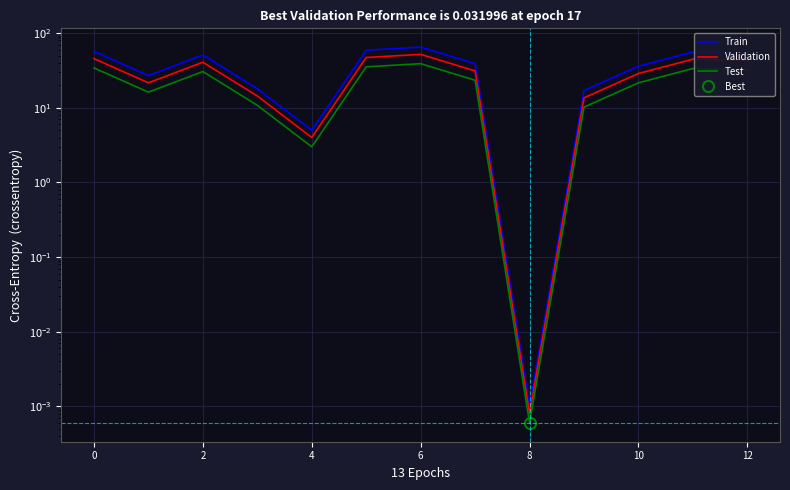

How many series are shown in this chart?

3